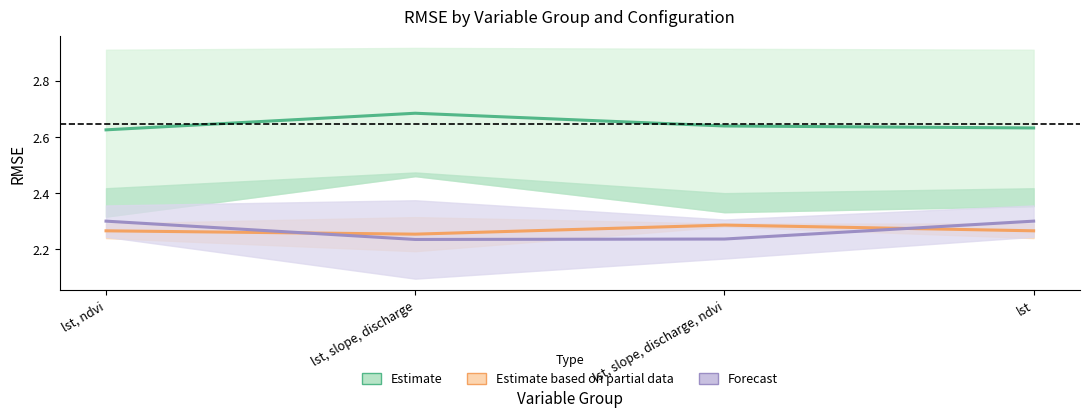

How many lines are shown in the chart?

3